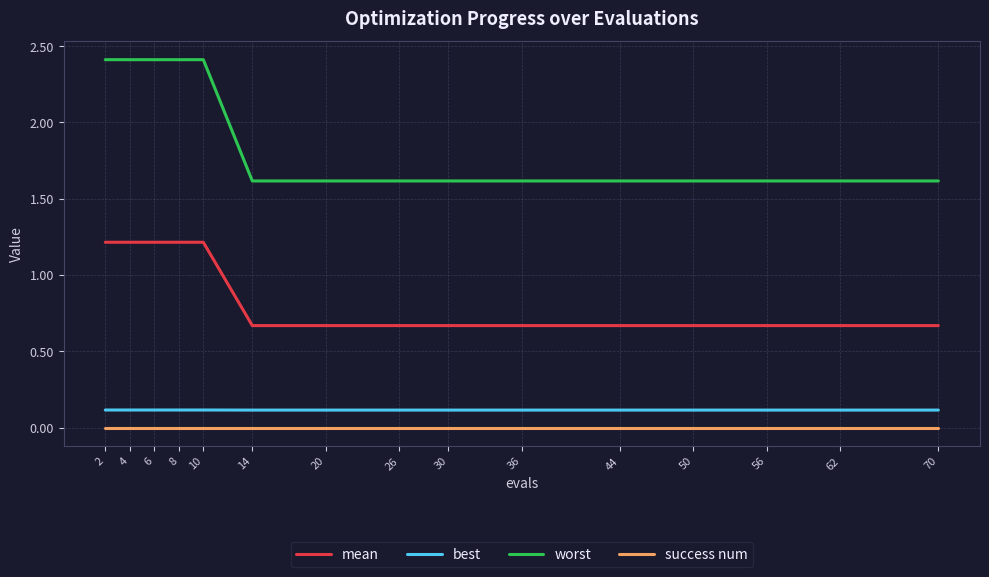

True or false: worst has a value of 2.9 at 62.

False